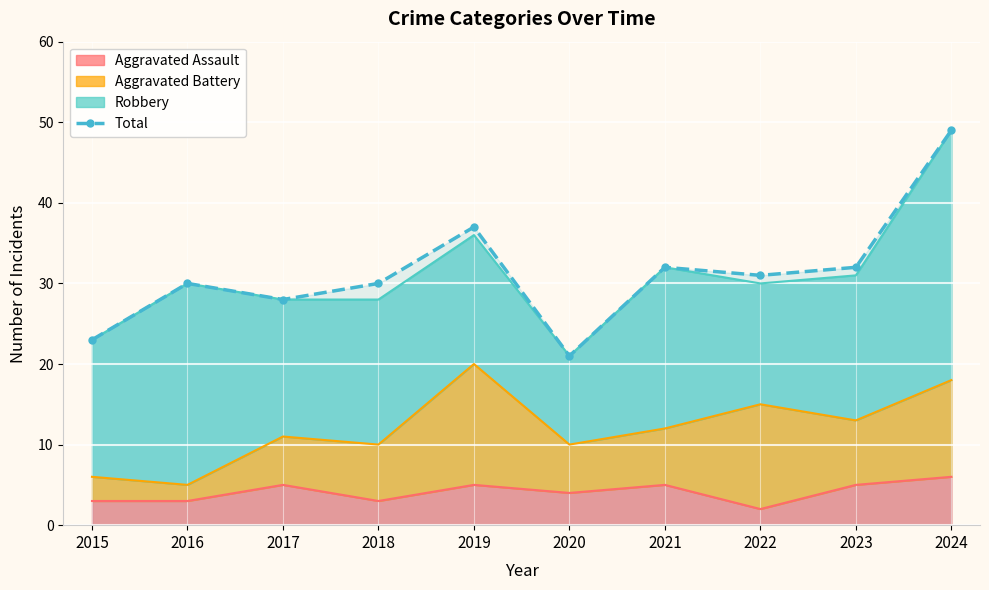

What is the sum of all values?

313